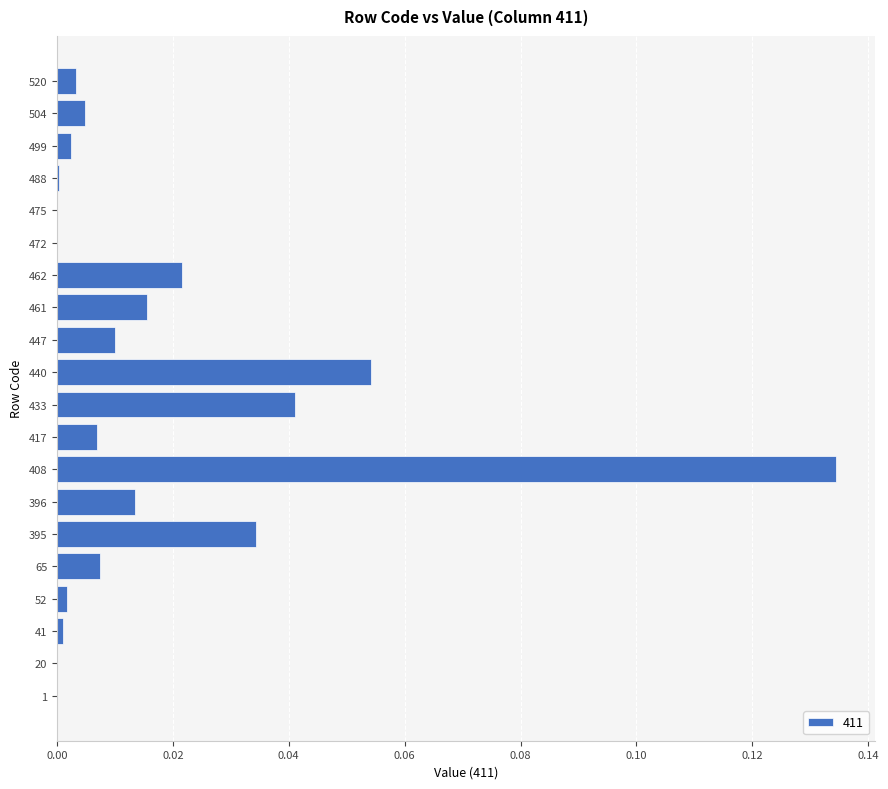

True or false: the data shows 0.0 at 433.

True